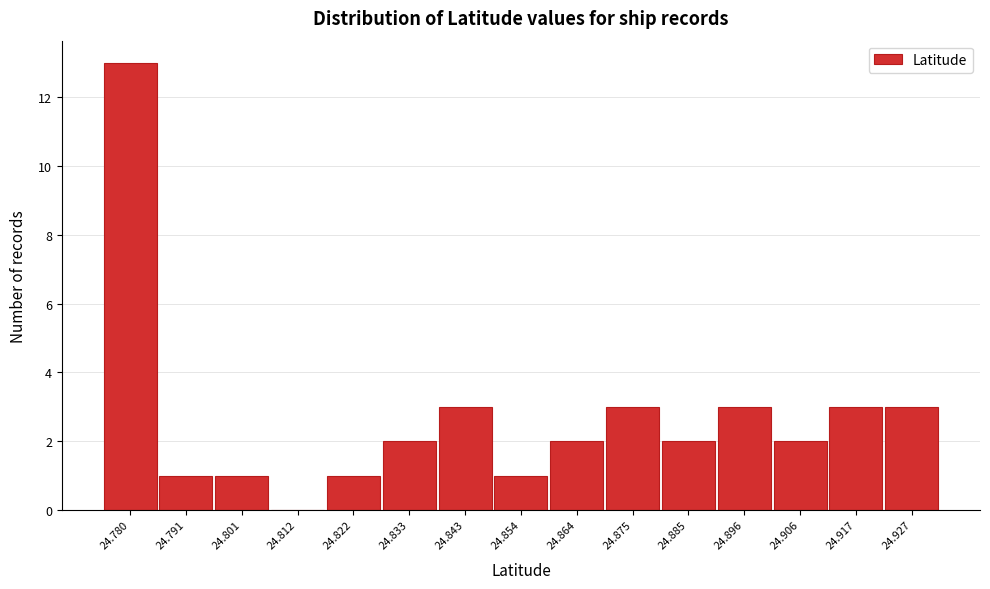

Reading left to right, list all the values displayed in this chart.

24.780=13	24.791=1	24.801=1	24.812=0	24.822=1	24.833=2	24.843=3	24.854=1	24.864=2	24.875=3	24.885=2	24.896=3	24.906=2	24.917=3	24.927=3